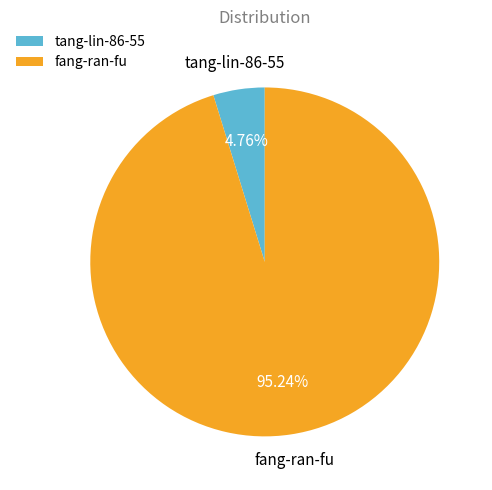

Is there a majority slice in this chart?

Yes